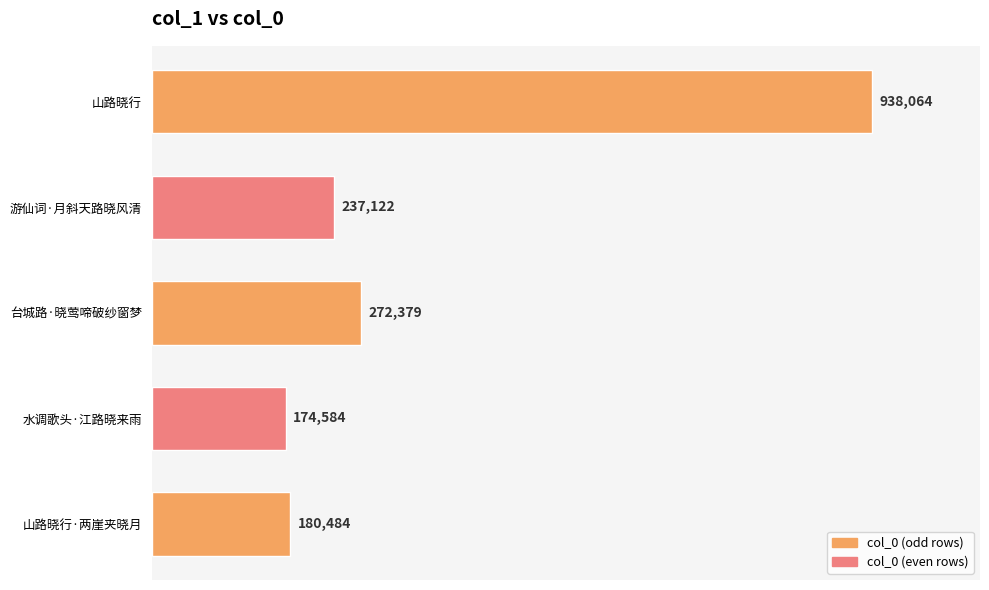

What is the difference between the second highest and second lowest values?

91895